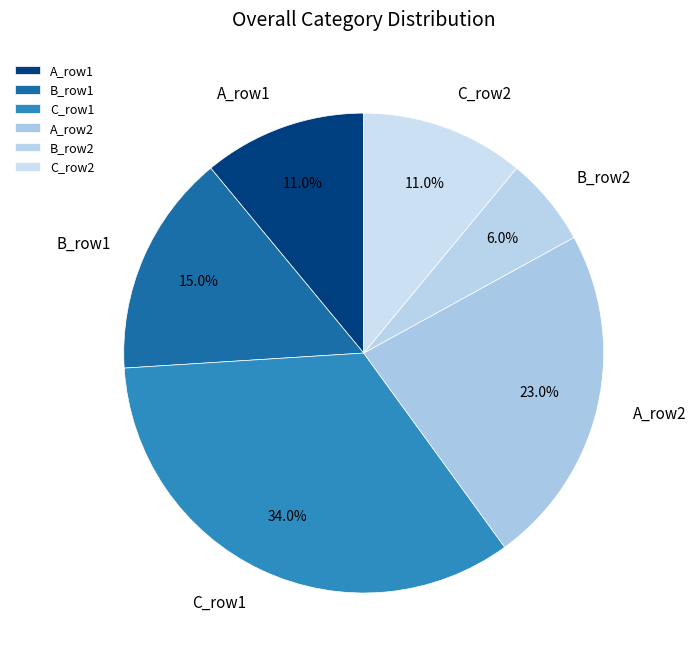

To the nearest percent, what is the average slice percentage?

17%